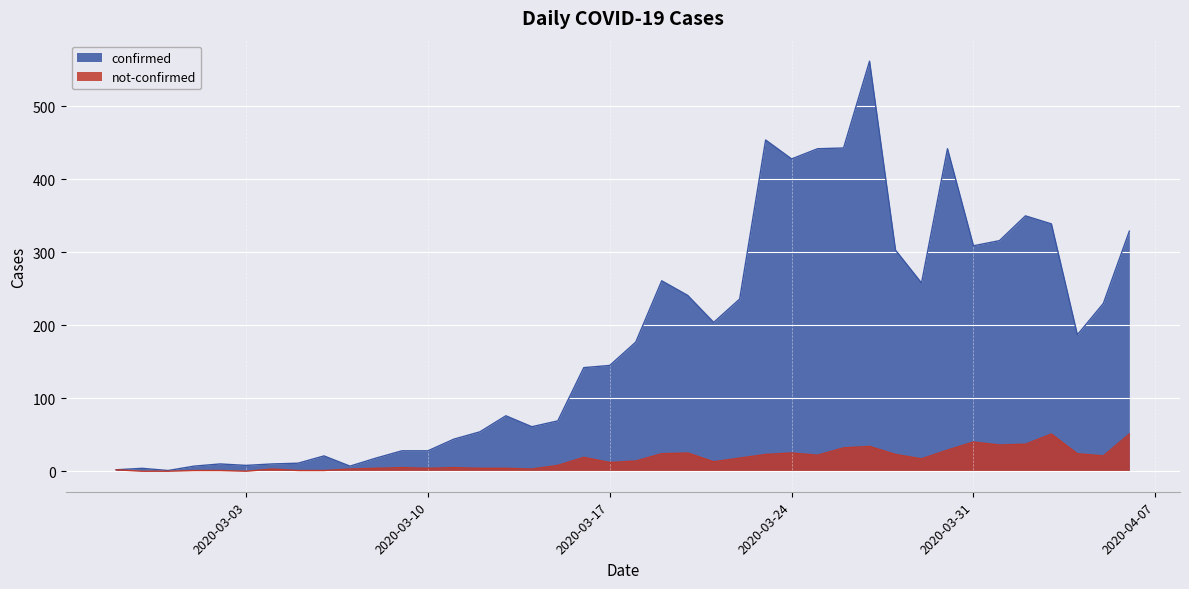

Between 2020-03-14 and 2020-03-25, which series saw the biggest shift?

confirmed